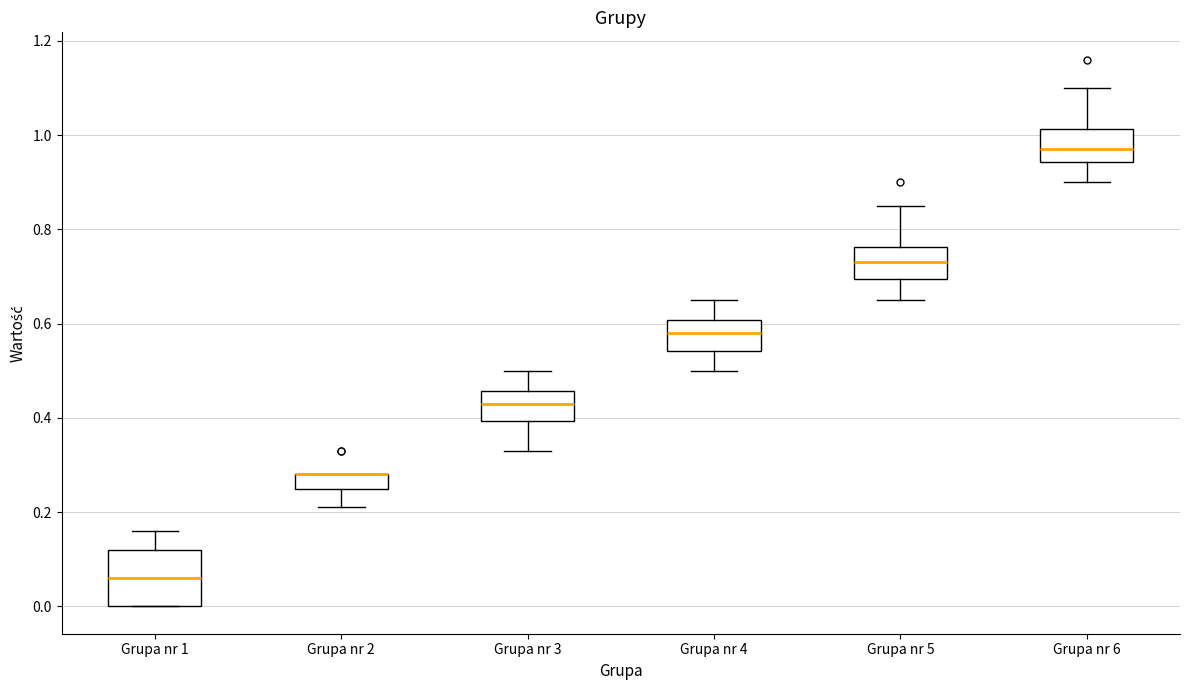

Reading left to right, transcribe this box plot: for each box, give where its median line is, the range the box spans, and where its two whiskers end, as read against the y-axis. The values are not printed on the chart, so give them approximately, as read against the axis.

Grupa nr 1: median 0.06, box 0.00 to 0.12, whiskers 0.00 to 0.16
Grupa nr 2: median 0.28 (drawn on the box's upper edge), box 0.26 to 0.28, whiskers 0.22 to 0.28
Grupa nr 3: median 0.44, box 0.40 to 0.46, whiskers 0.34 to 0.50
Grupa nr 4: median 0.58, box 0.54 to 0.60, whiskers 0.50 to 0.66
Grupa nr 5: median 0.74, box 0.70 to 0.76, whiskers 0.66 to 0.86
Grupa nr 6: median 0.98, box 0.94 to 1.02, whiskers 0.90 to 1.10